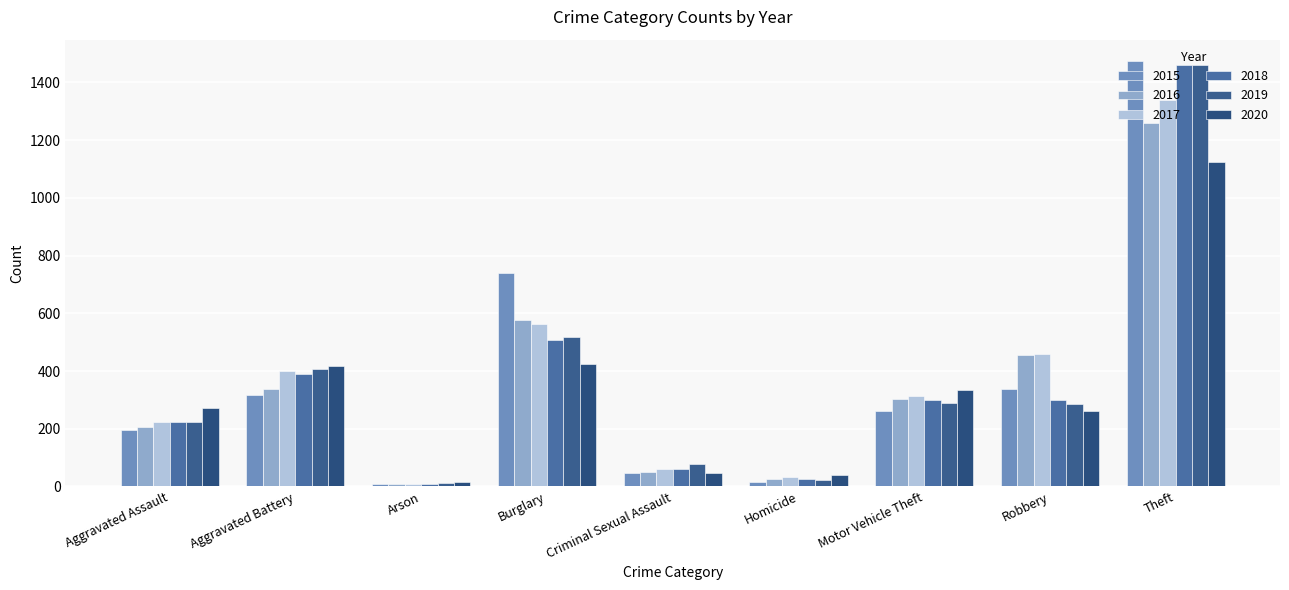

How many data points in 2016 are less than 304?

4